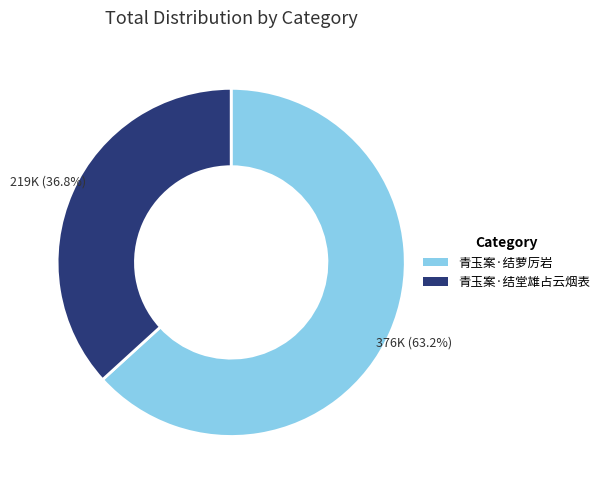

Approximately how many times larger is the value at 青玉案·结萝厉岩 compared to 青玉案·结堂雄占云烟表?

1.7